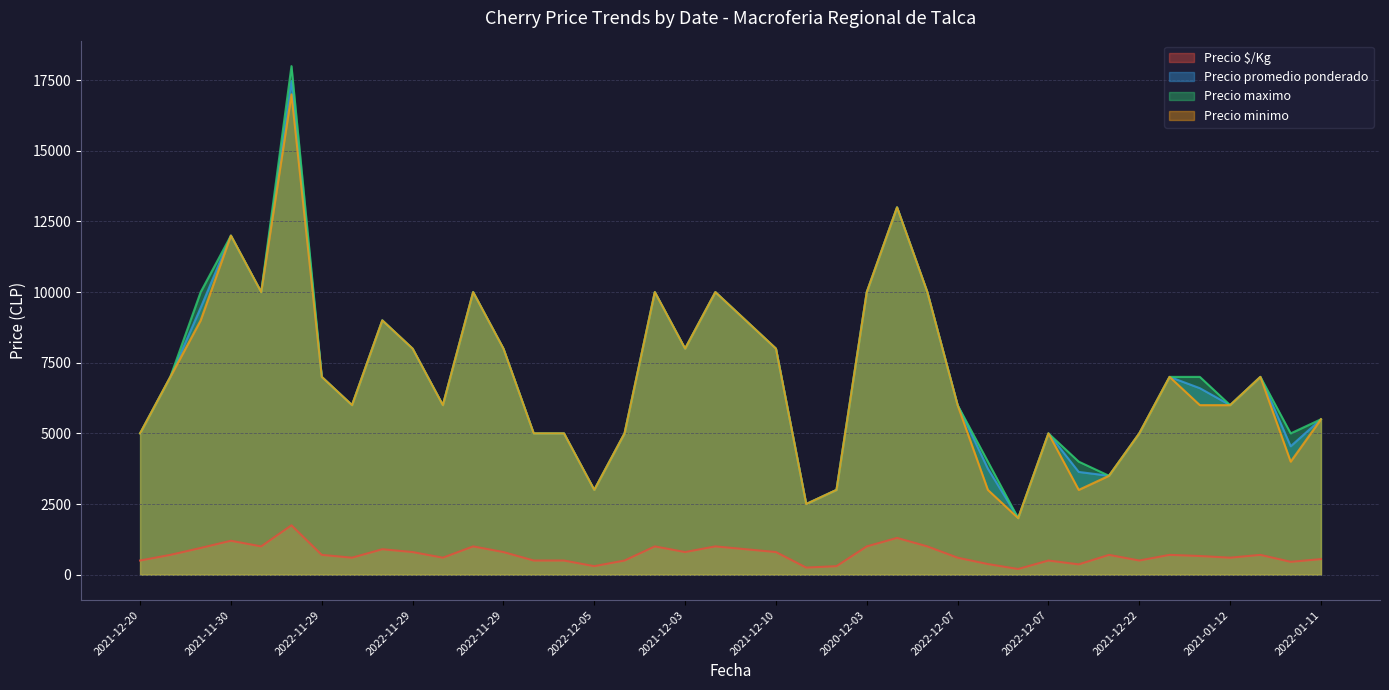

What value does the Precio $/Kg series have at 2022-11-29, to the nearest 100?

600